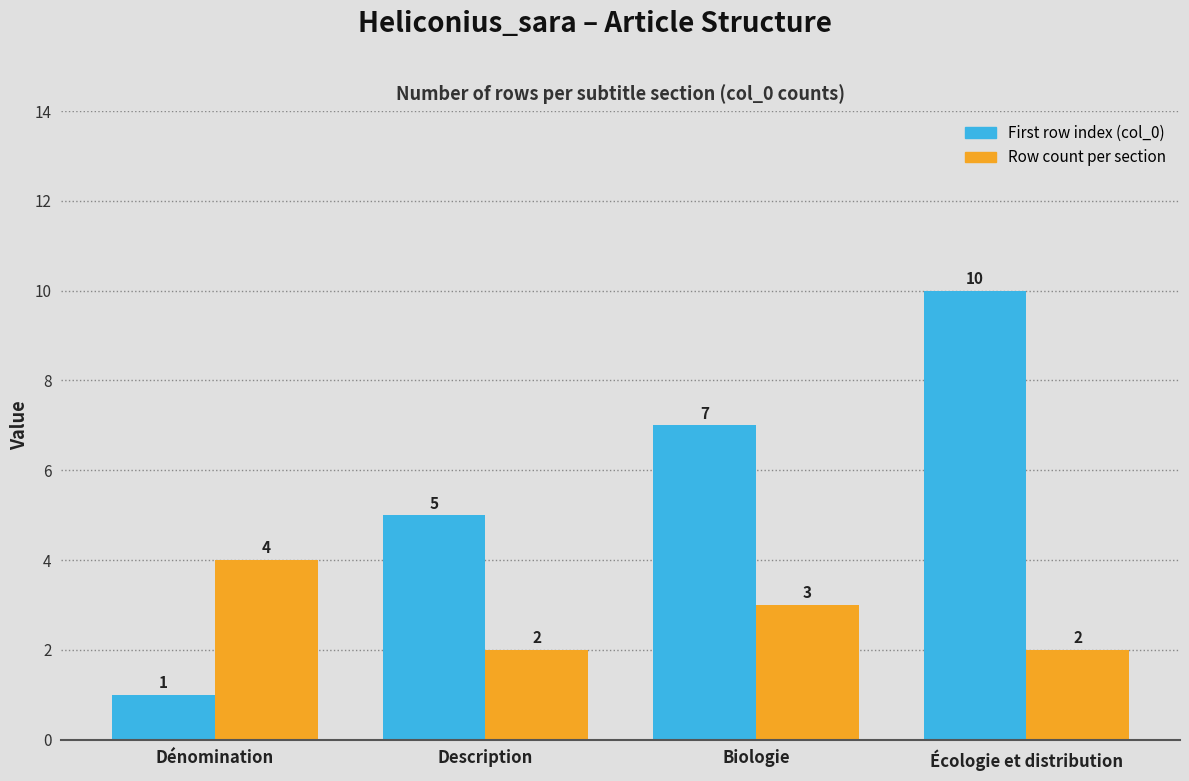

What is the label of the 1st bar from the right?

Écologie et distribution